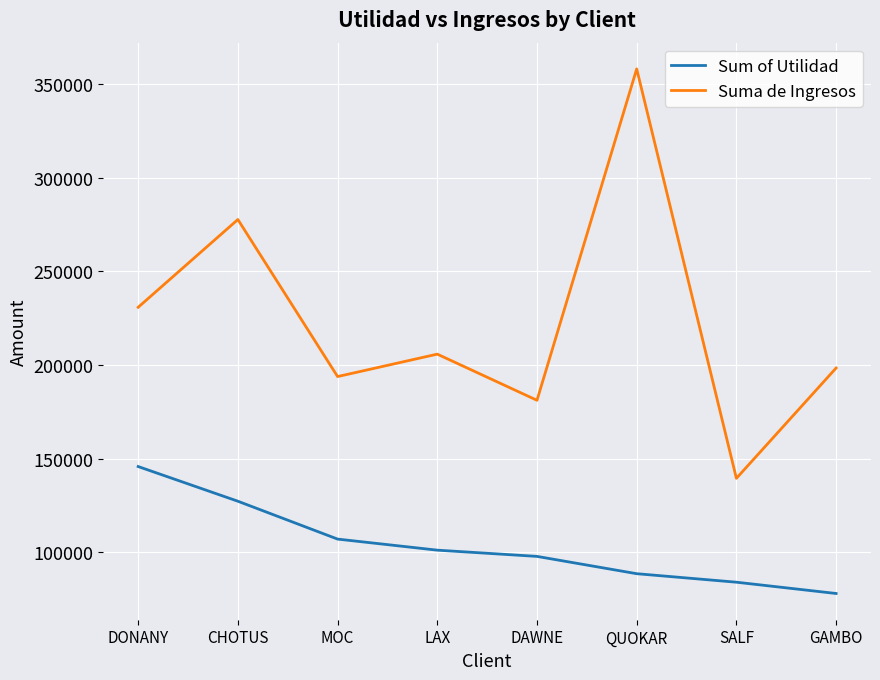

What is the sum of all Sum of Utilidad values?

830026.4